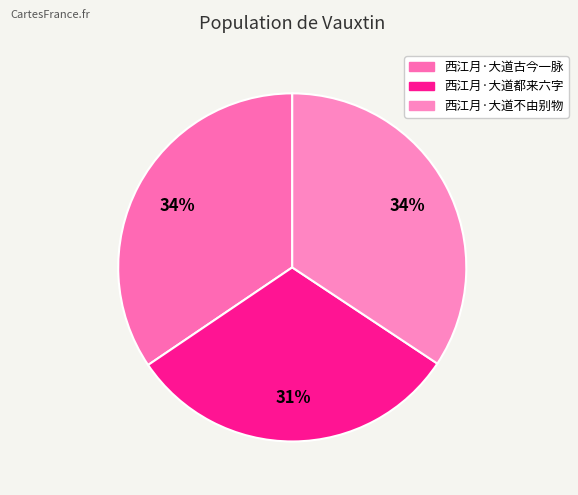

To the nearest percent, what percentage of the pie is 西江月·大道不由别物?

34%